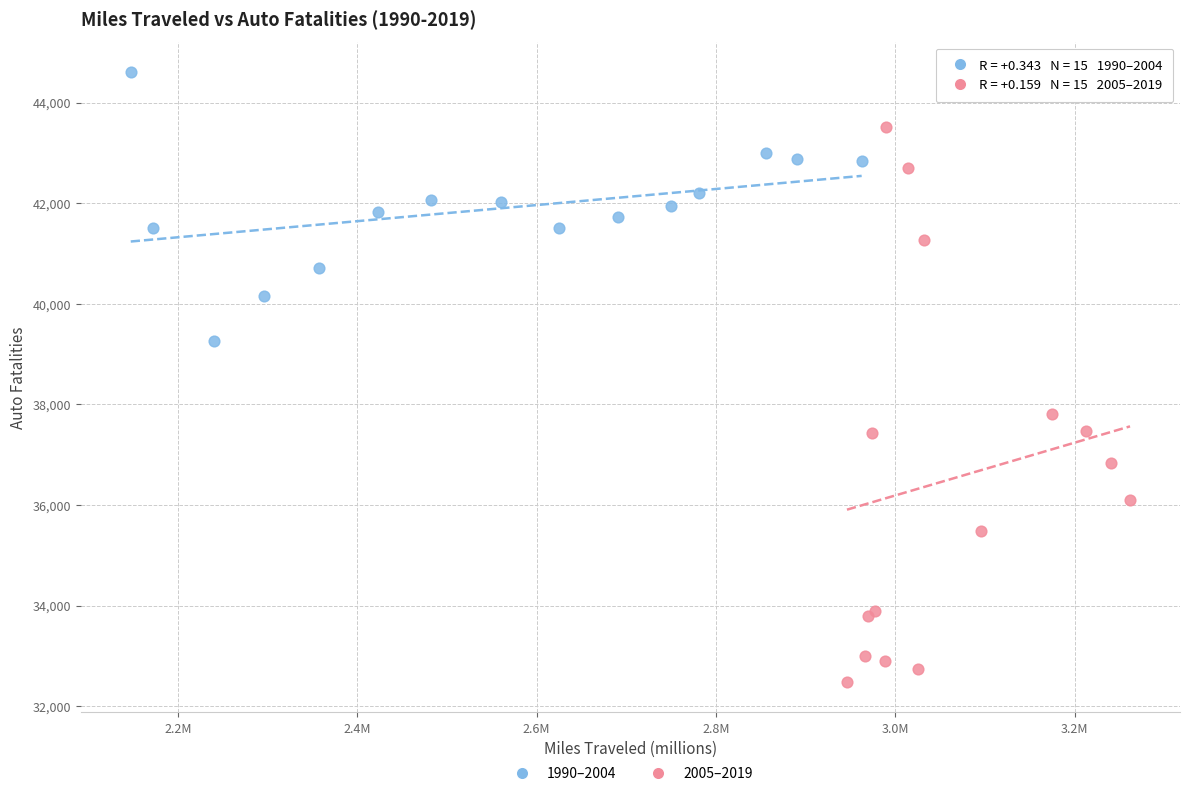

Which series has the widest spread of Y values?

2005–2019